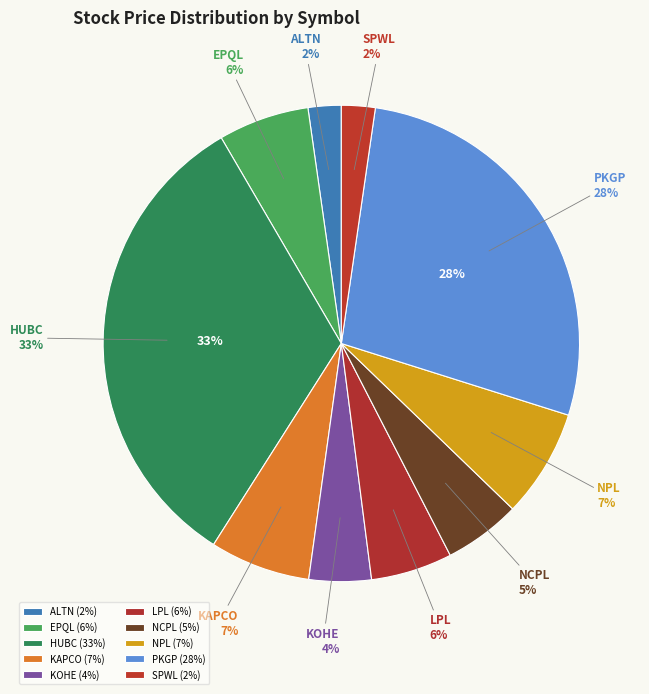

To the nearest percent, what portion does LPL represent?

6%